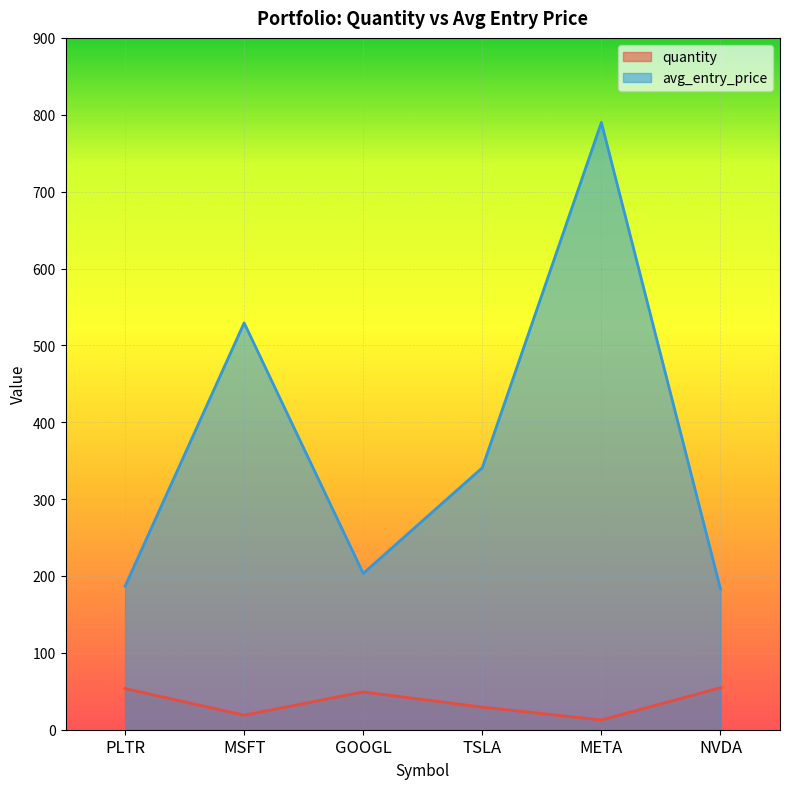

Which series has the largest total across all categories?

avg_entry_price